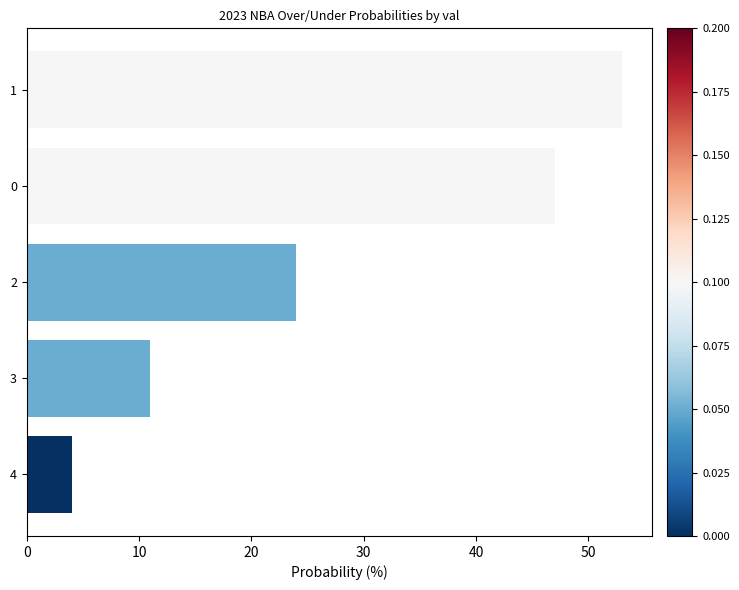

The value at 0 is 77. True or false?

False